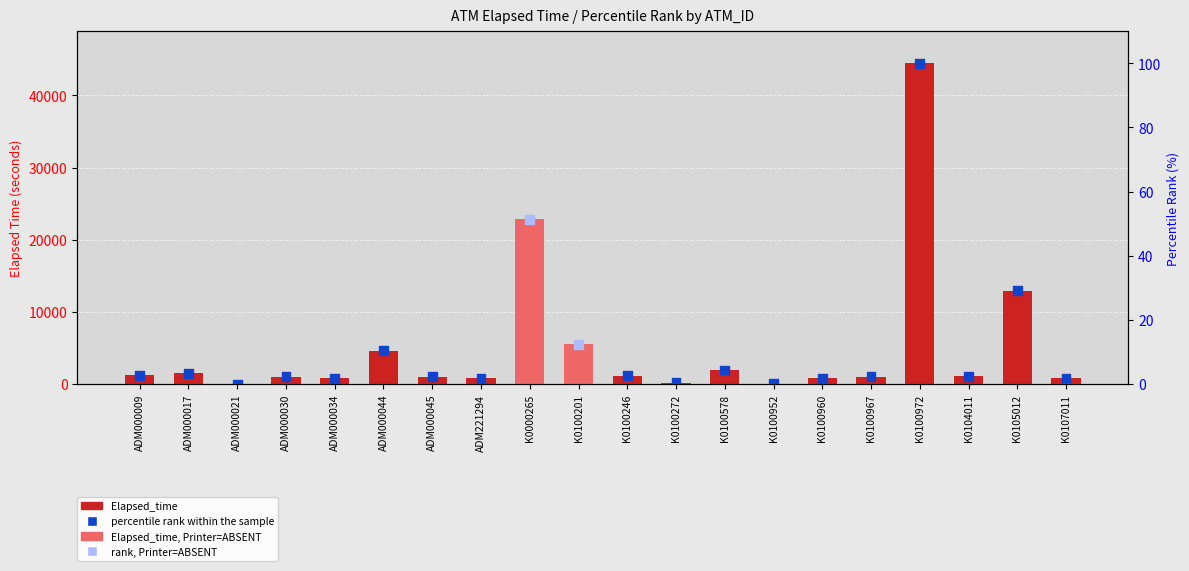

What is the total value across all series at K0100578?

1955.4